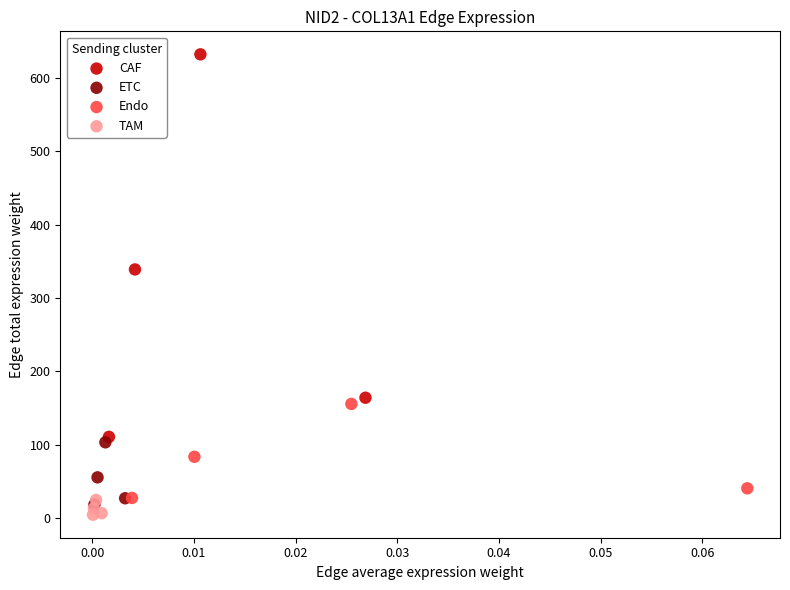

Which series has the largest Y range (max minus min)?

CAF